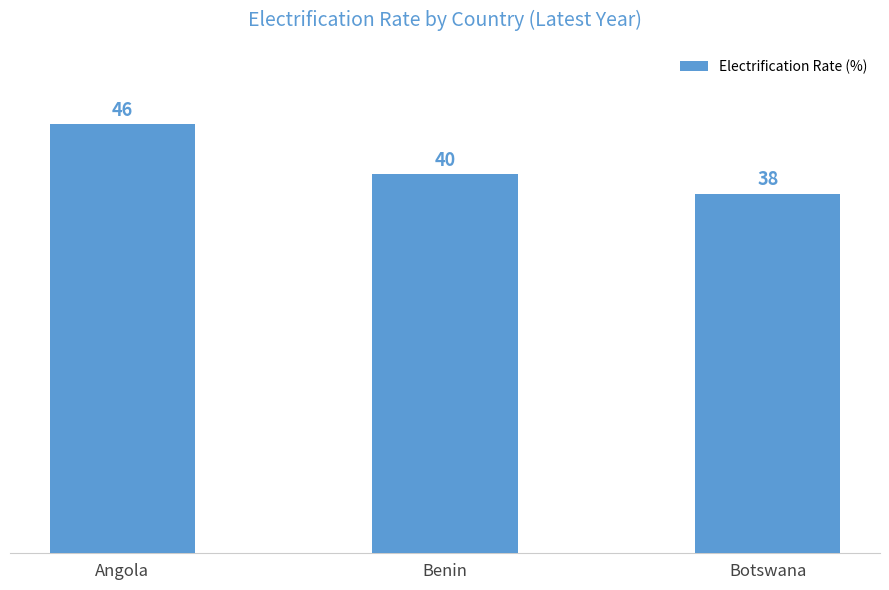

Rank the categories by value from lowest to highest.

Botswana, Benin, Angola